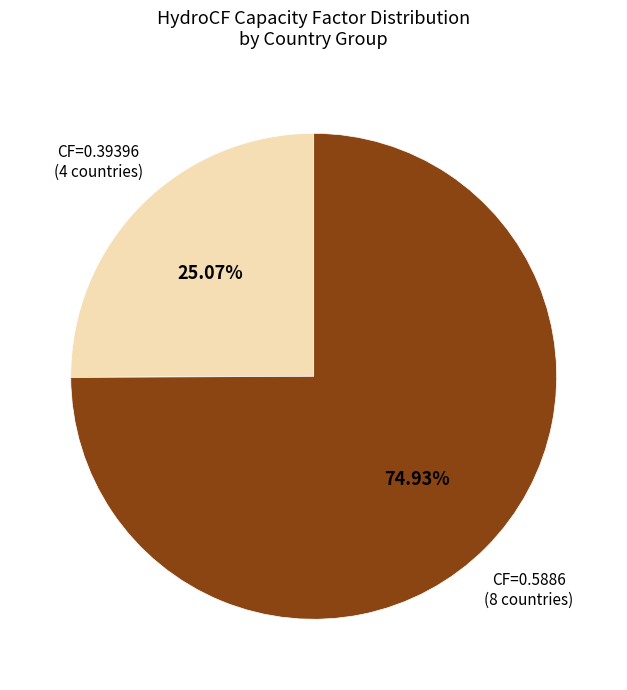

Does any single category account for the majority?

Yes